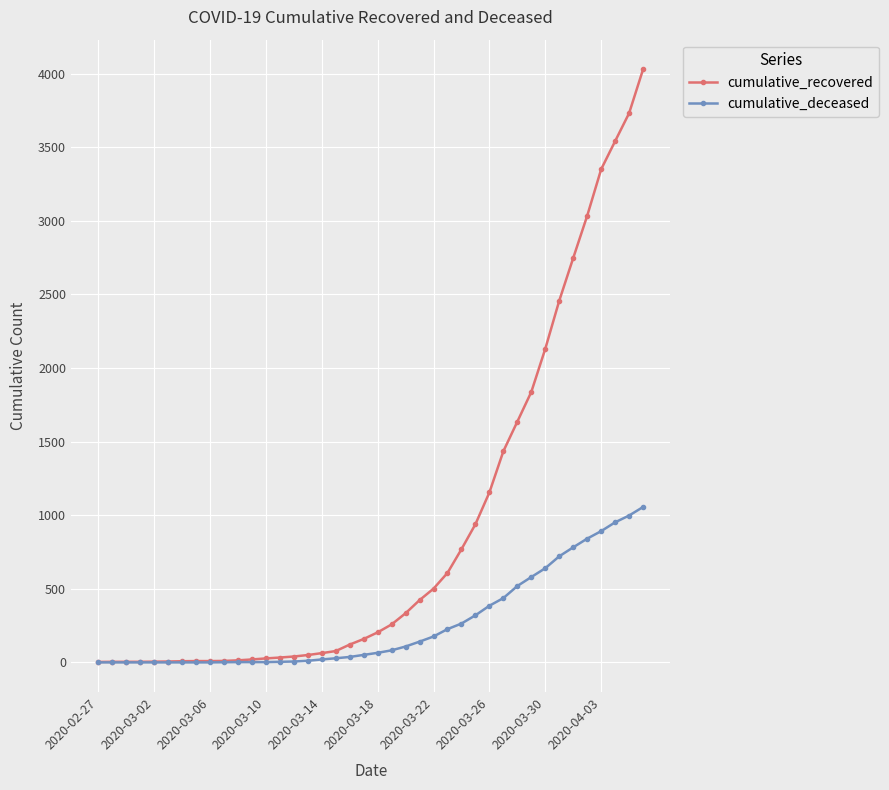

What is the maximum value for cumulative_recovered?

4030